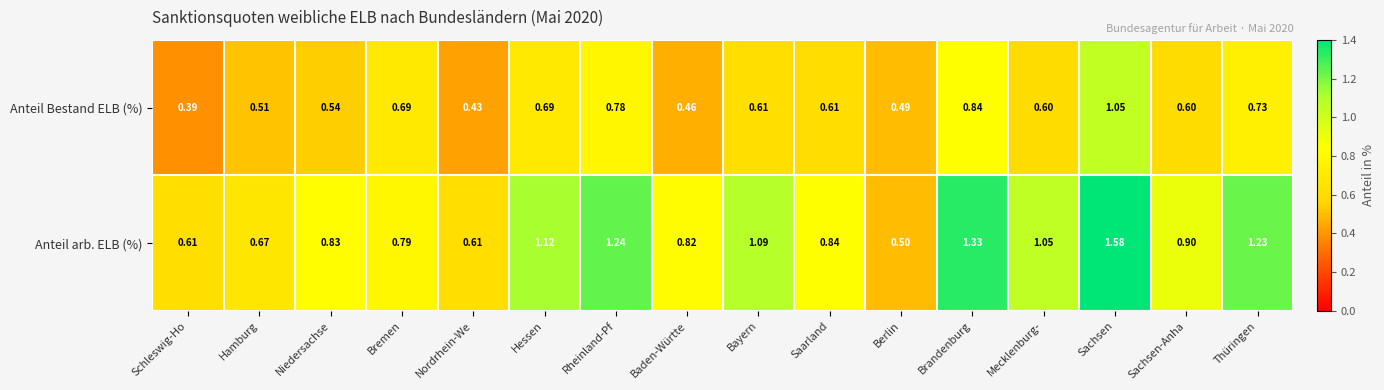

Which category has the lowest value across all series?

Schleswig-Ho